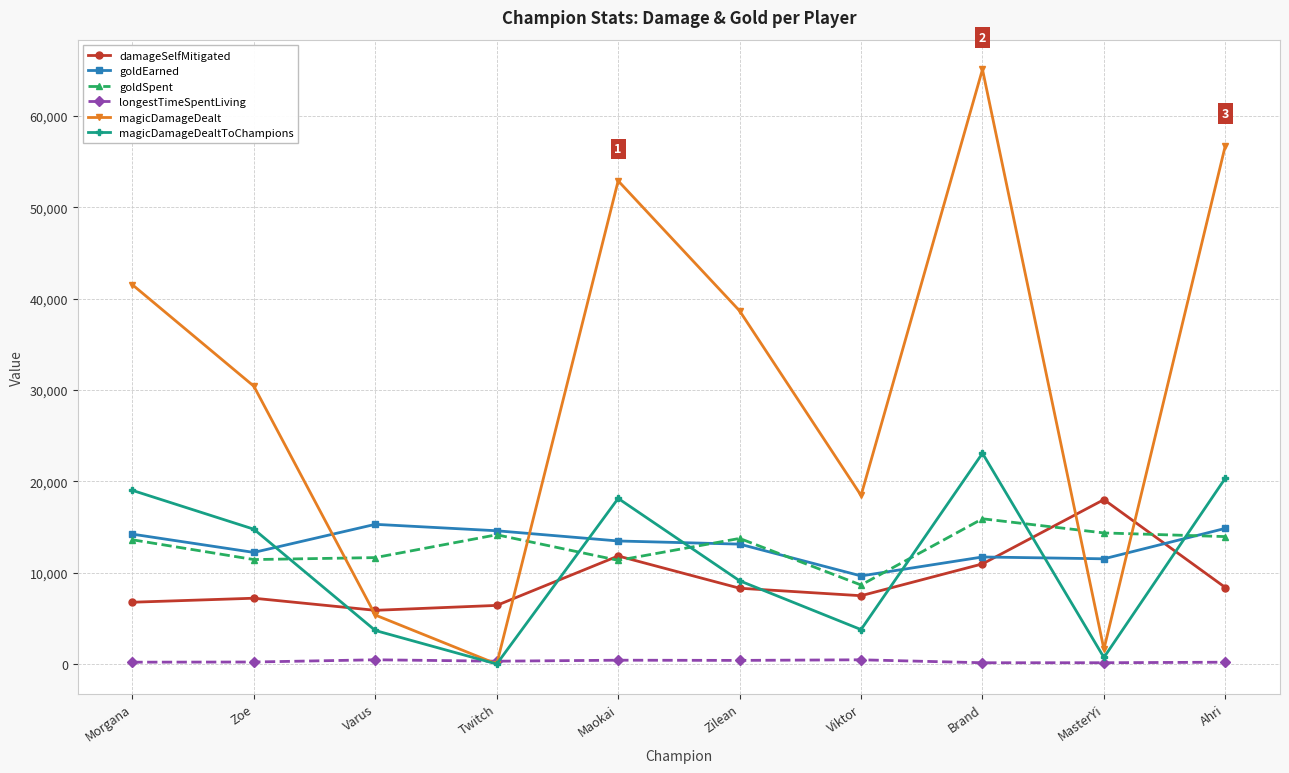

How many distinct data groups are displayed?

6